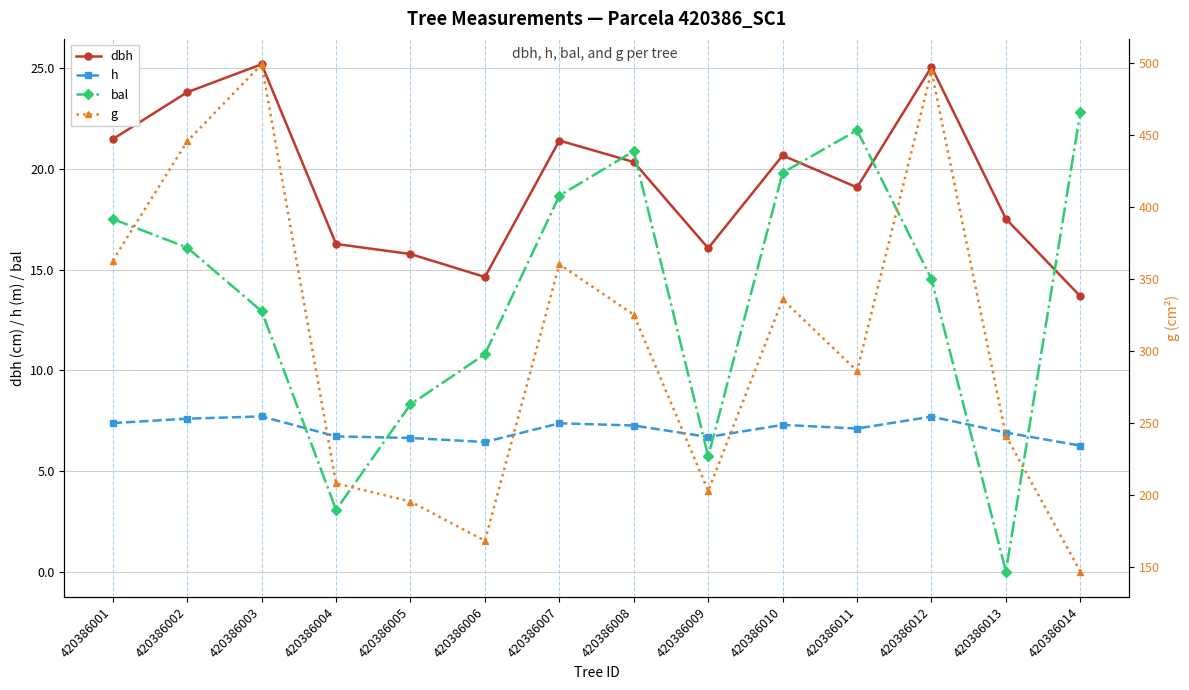

Does the chart have visible grid lines?

Yes